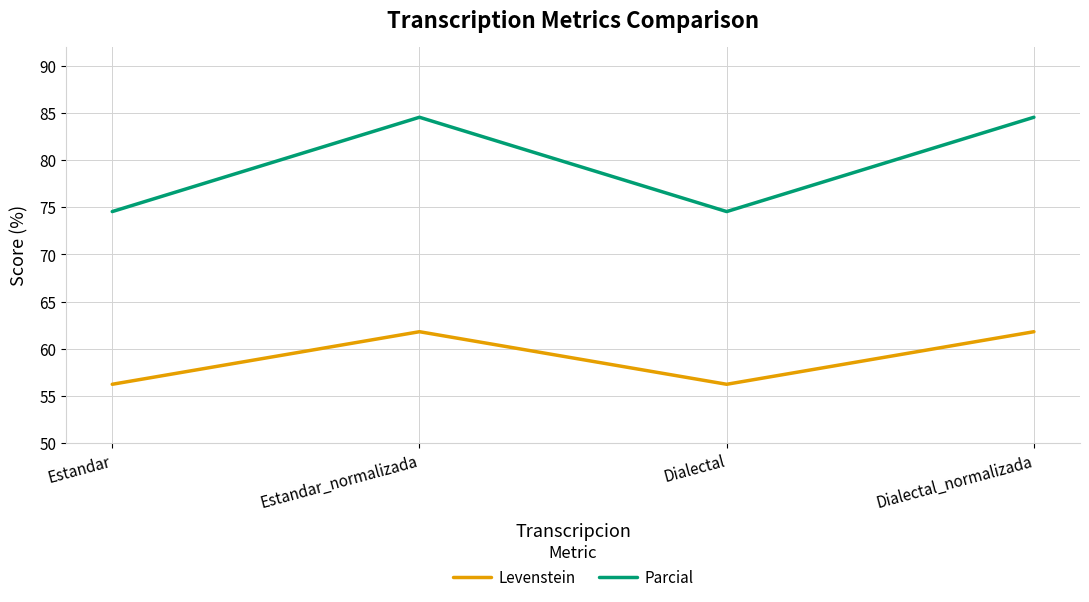

What is the sum of all Levenstein values?

236.1